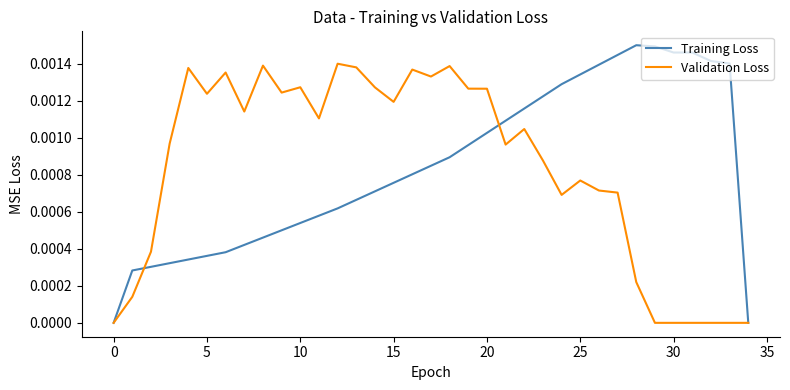

Does the chart display data point markers on the line(s)?

No